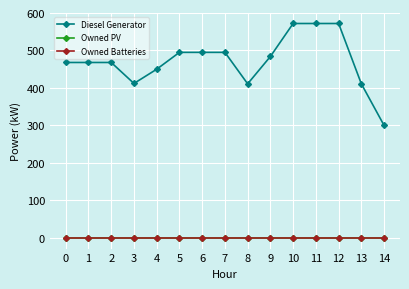

Is this an area chart (filled region under the line)?

No